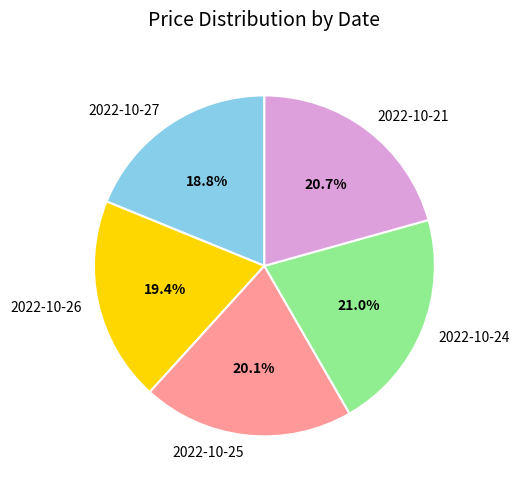

Which has a higher value, 2022-10-25 or 2022-10-27?

2022-10-25